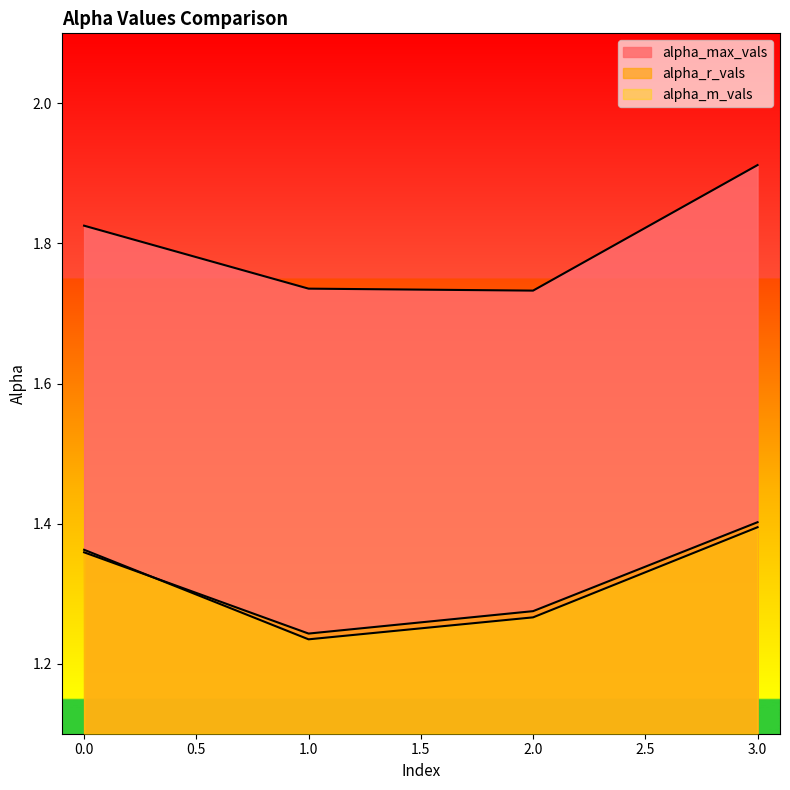

In alpha_max_vals, how many points are lower than both neighbors (excluding endpoints)?

1